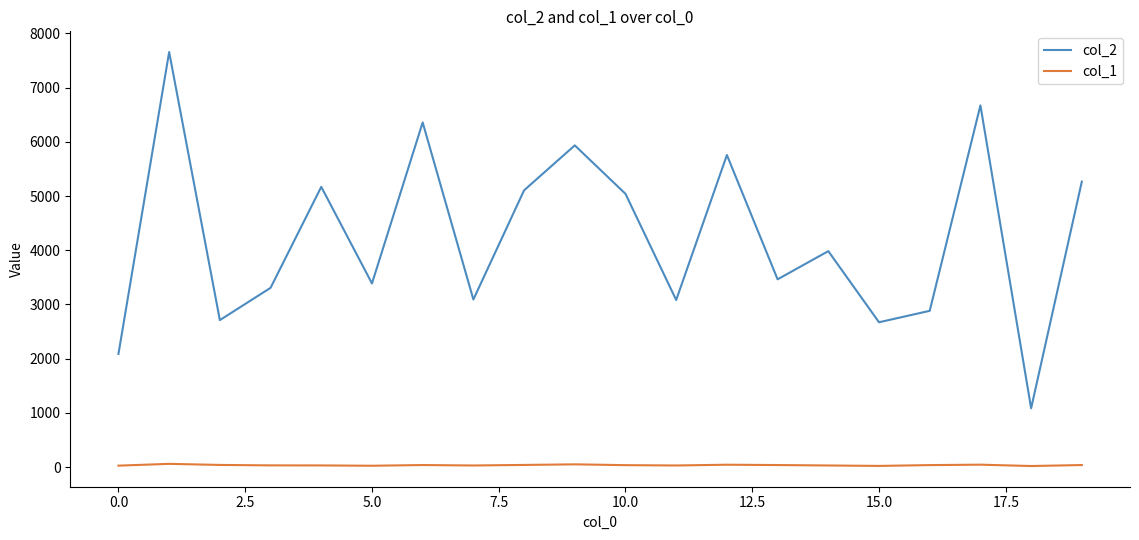

Which series has the largest total across all categories?

col_2